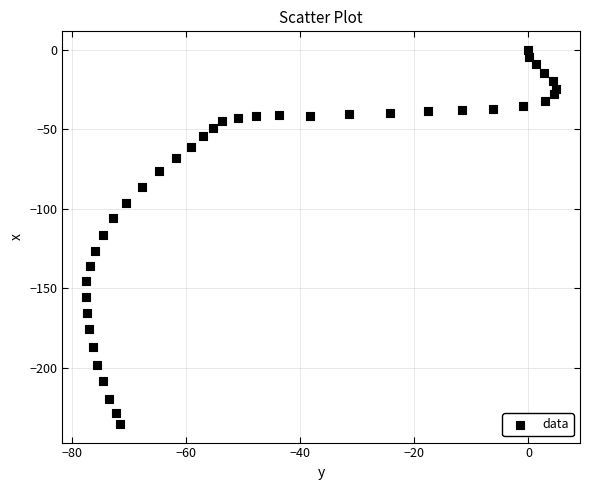

What is the range of X values (max minus min)?

82.4